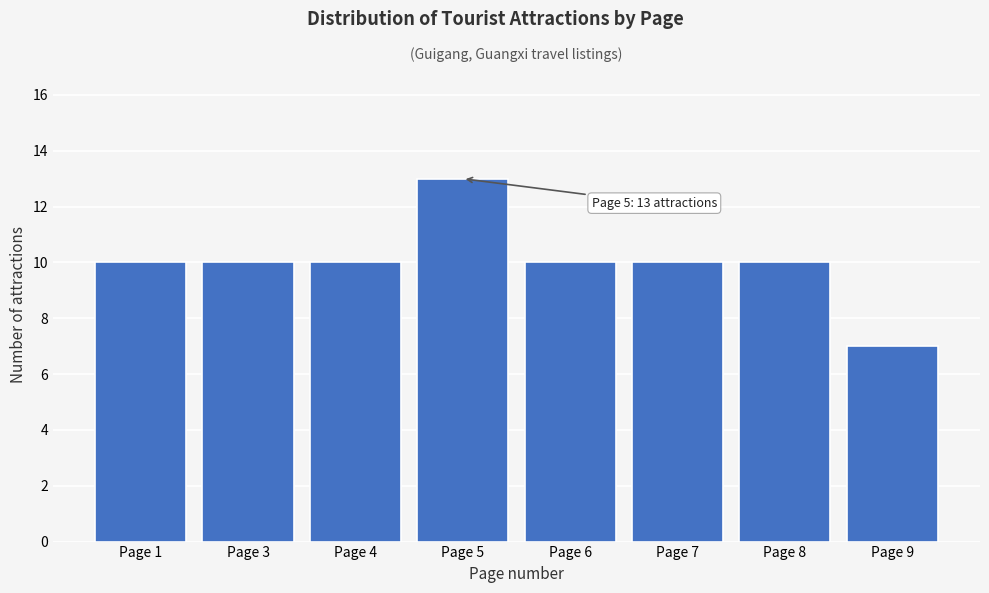

Reading left to right, what are all the values shown in this chart?

Page 1=10	Page 3=10	Page 4=10	Page 5=13	Page 6=10	Page 7=10	Page 8=10	Page 9=7